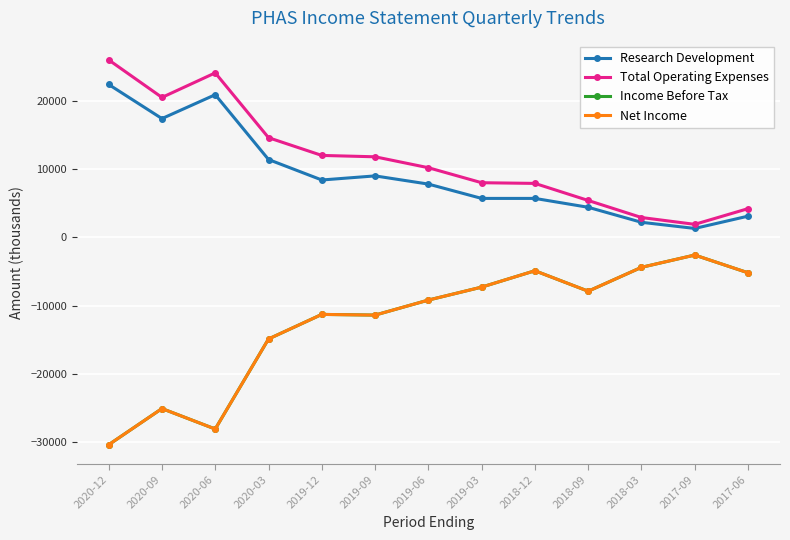

What position from the right is 2019-09?

8